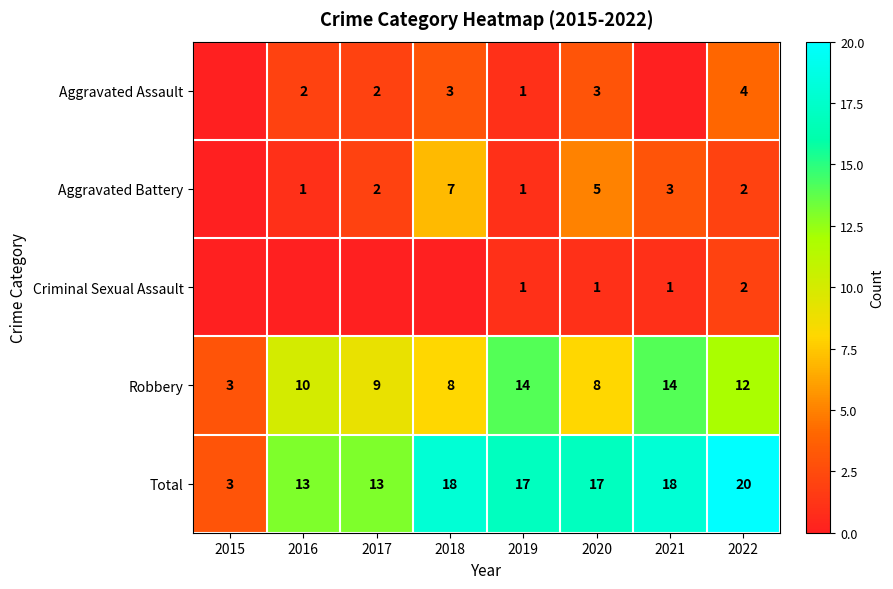

What is the maximum value for Robbery?

14